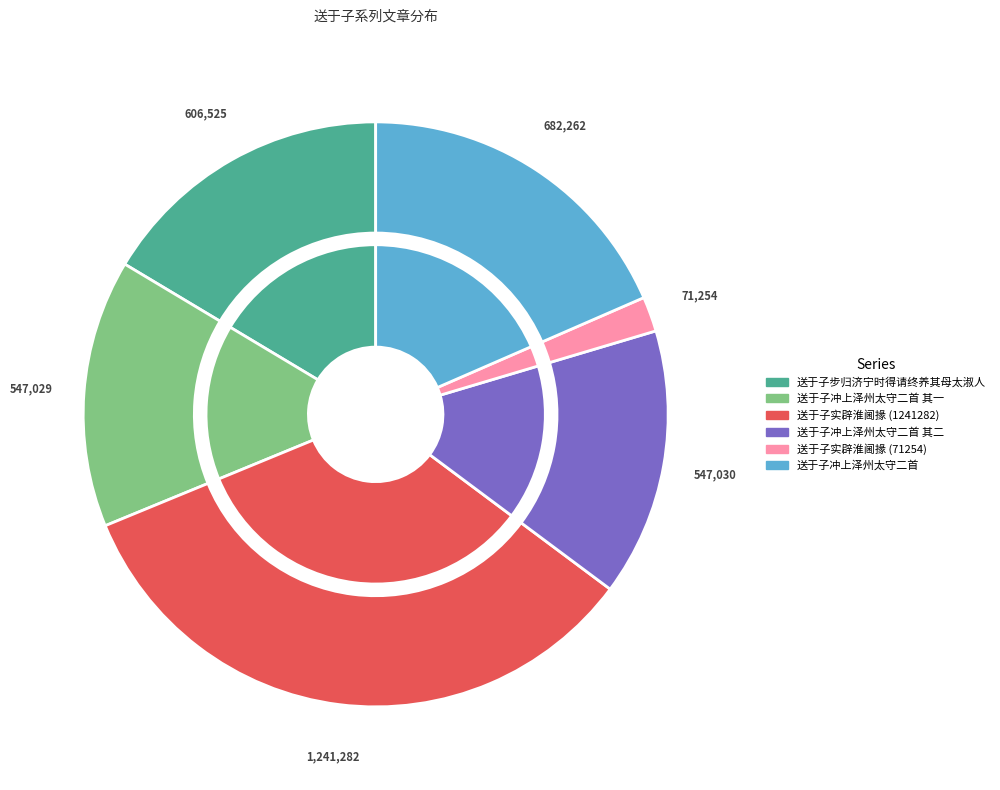

Count the number of slices in the pie.

6